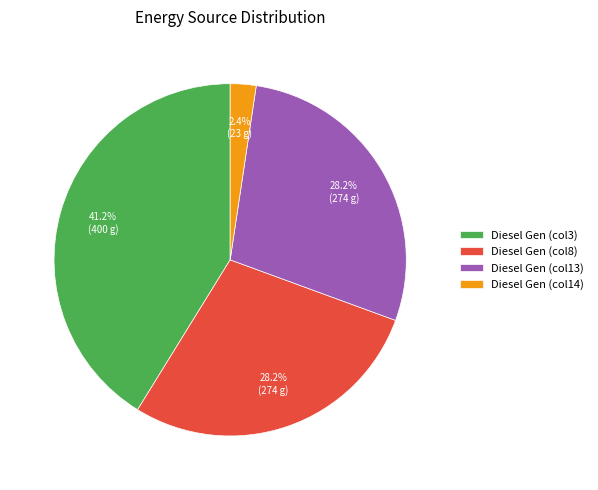

Count the number of slices in the pie.

4